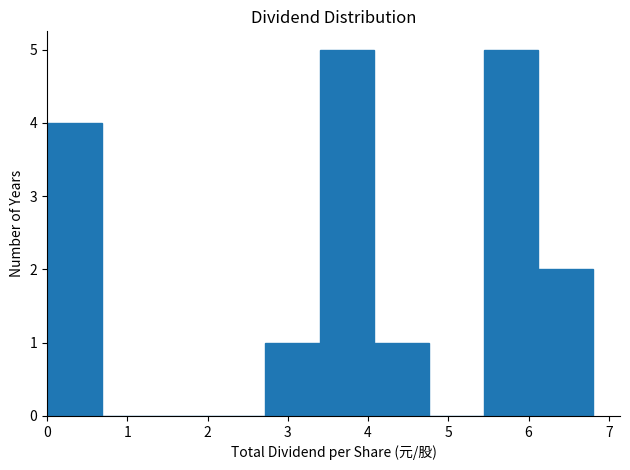

What is the height of the bar covering 0.00 to 0.68 on the x-axis? Neither the bar edges nor the heights are printed on the chart, so give them approximately, as read against the axes.

4